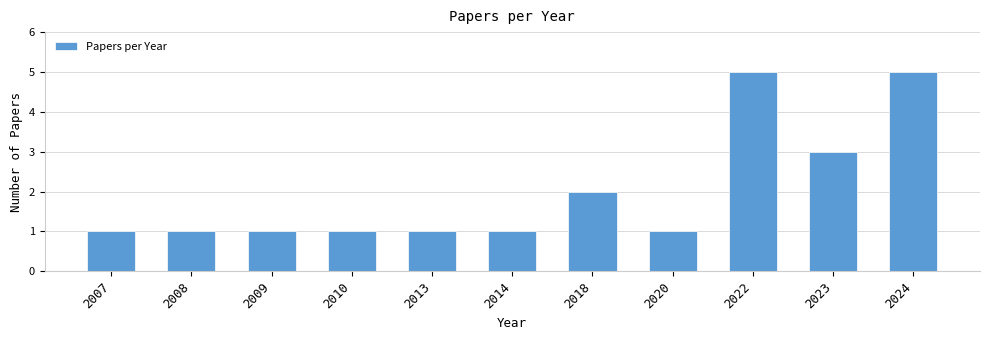

What is the value of the 6th bar from the left?

1